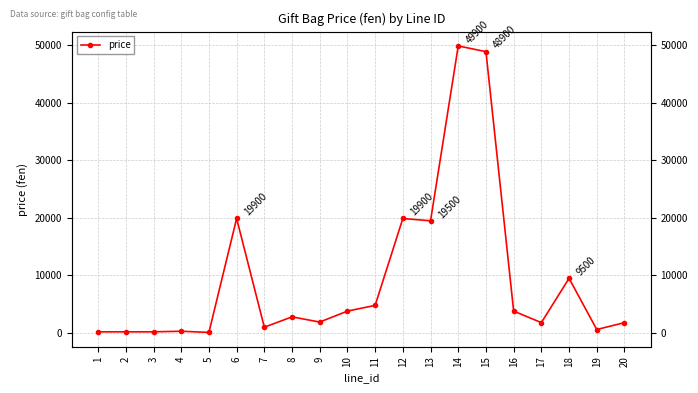

What is the change in value from 2 to 9?

+1700